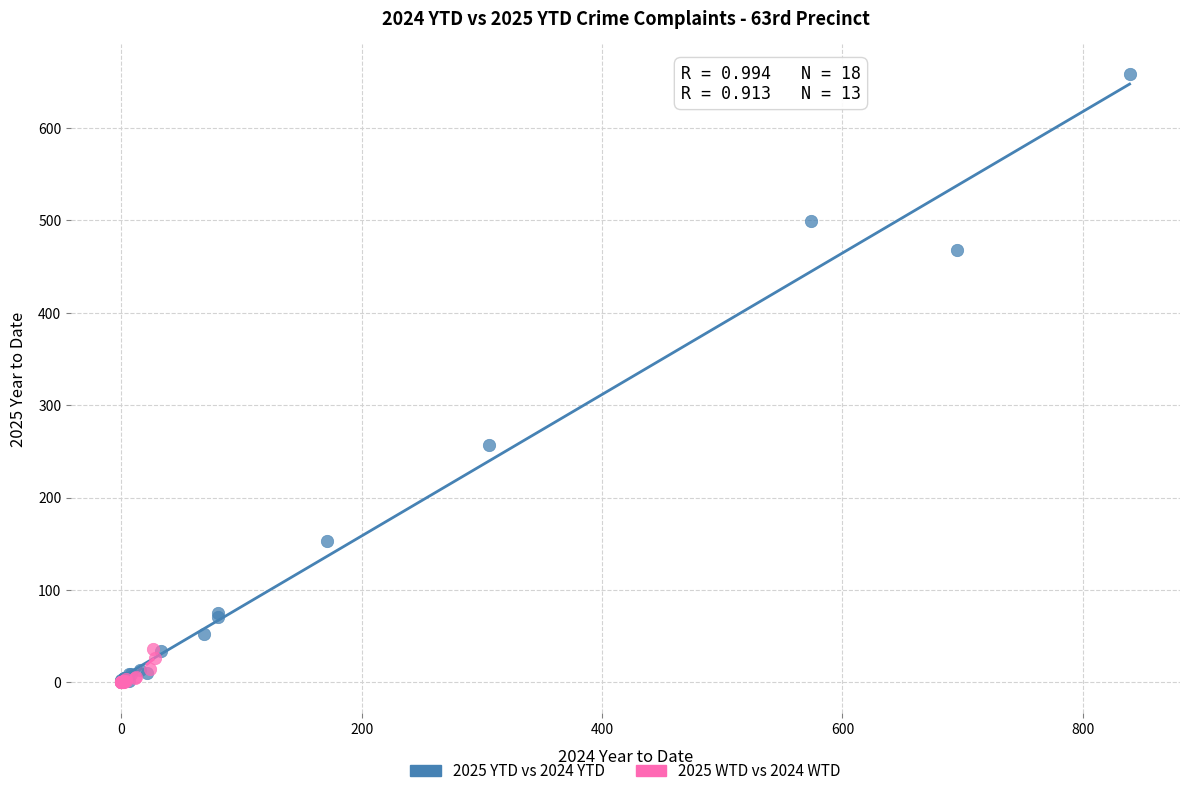

Which series reaches the maximum Y coordinate?

2025 YTD vs 2024 YTD